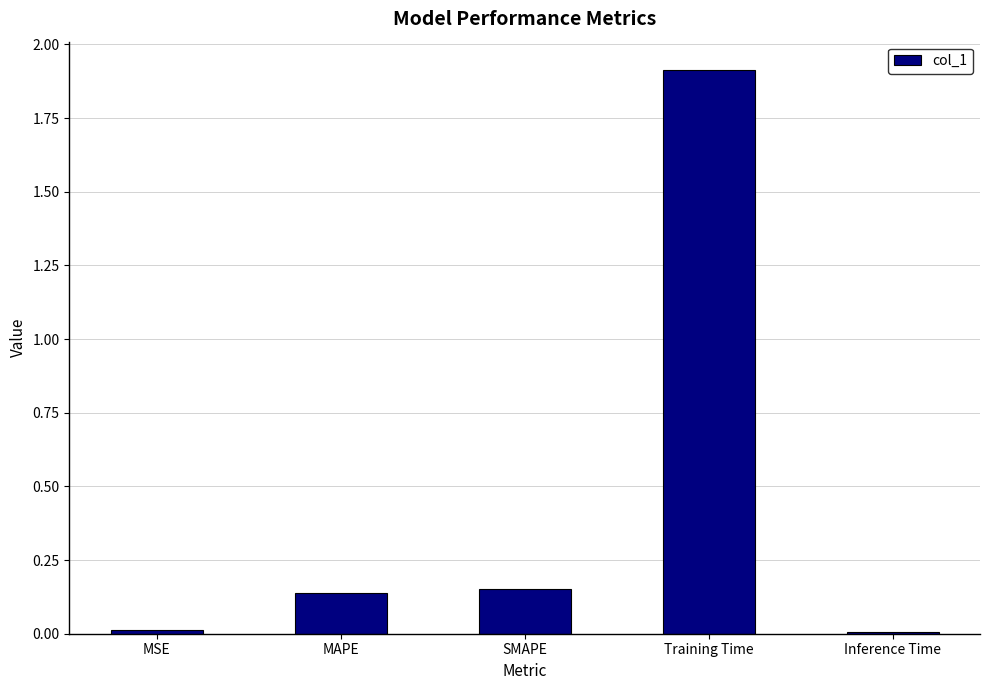

The value at Training Time is 1.9. True or false?

True